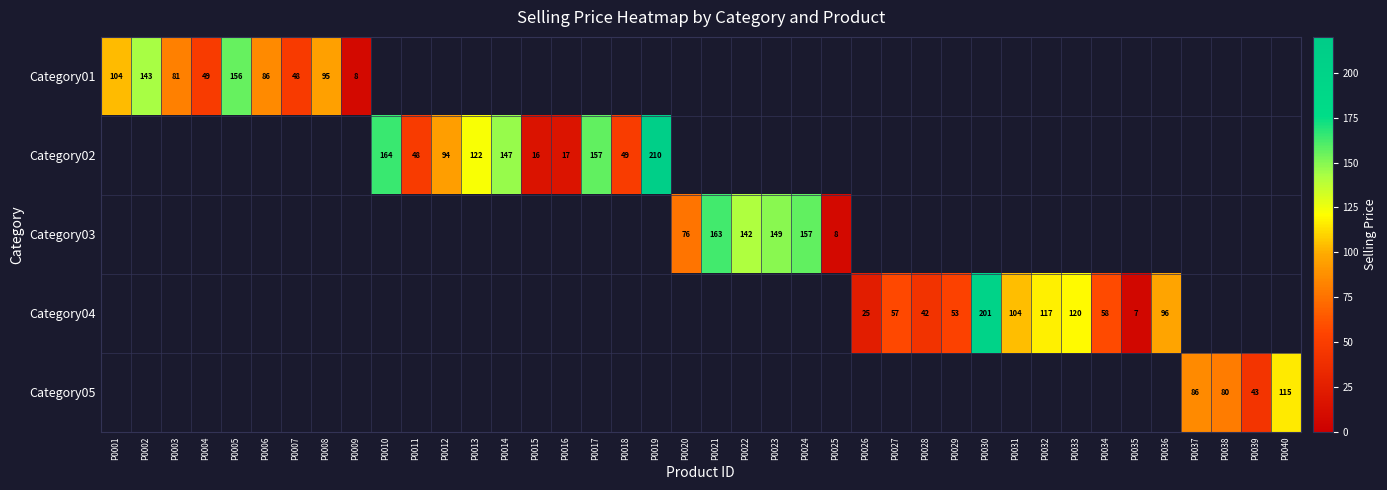

Is the value of Category02 at P0010 greater than the value of Category05 at P0039?

Yes